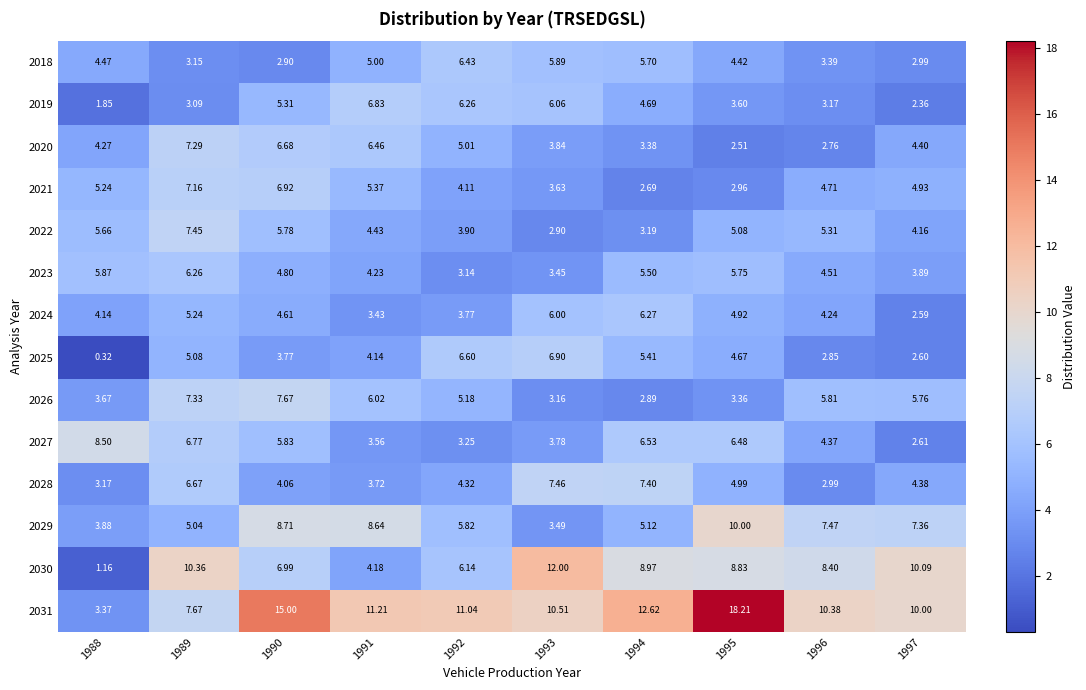

Count the number of data series in this chart.

14